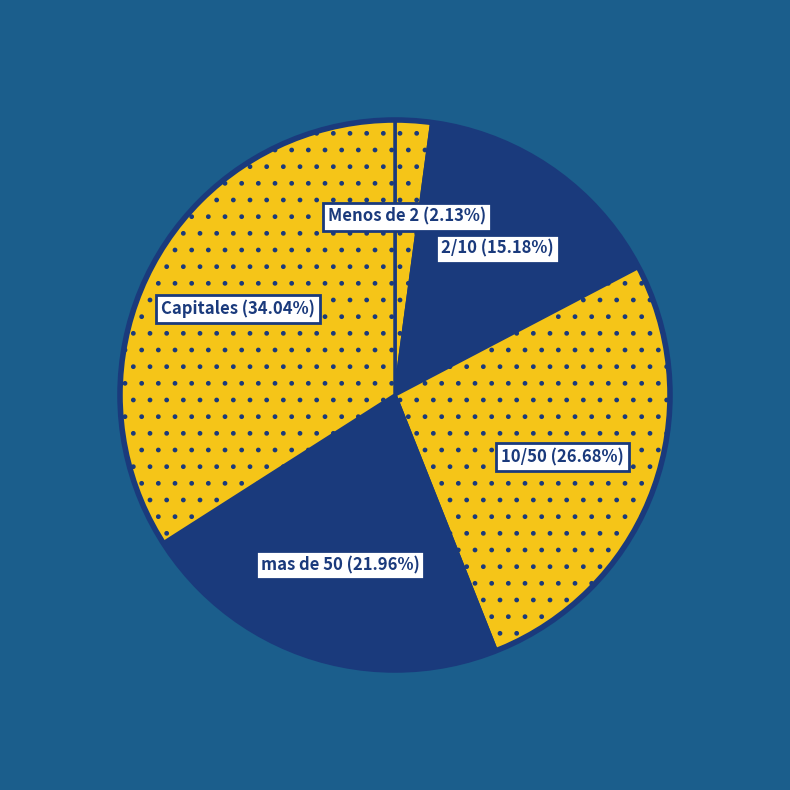

How many slices are in this pie chart?

5